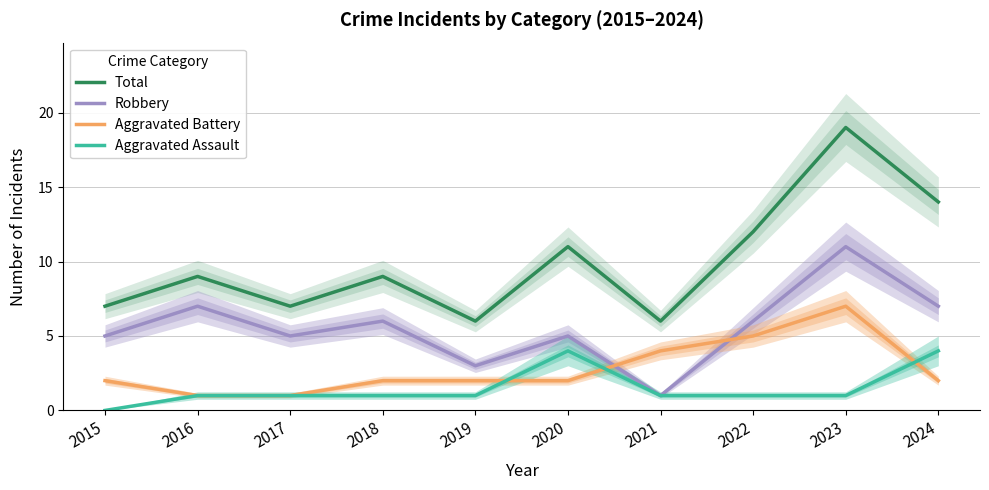

Where is the first local maximum for Robbery?

2016